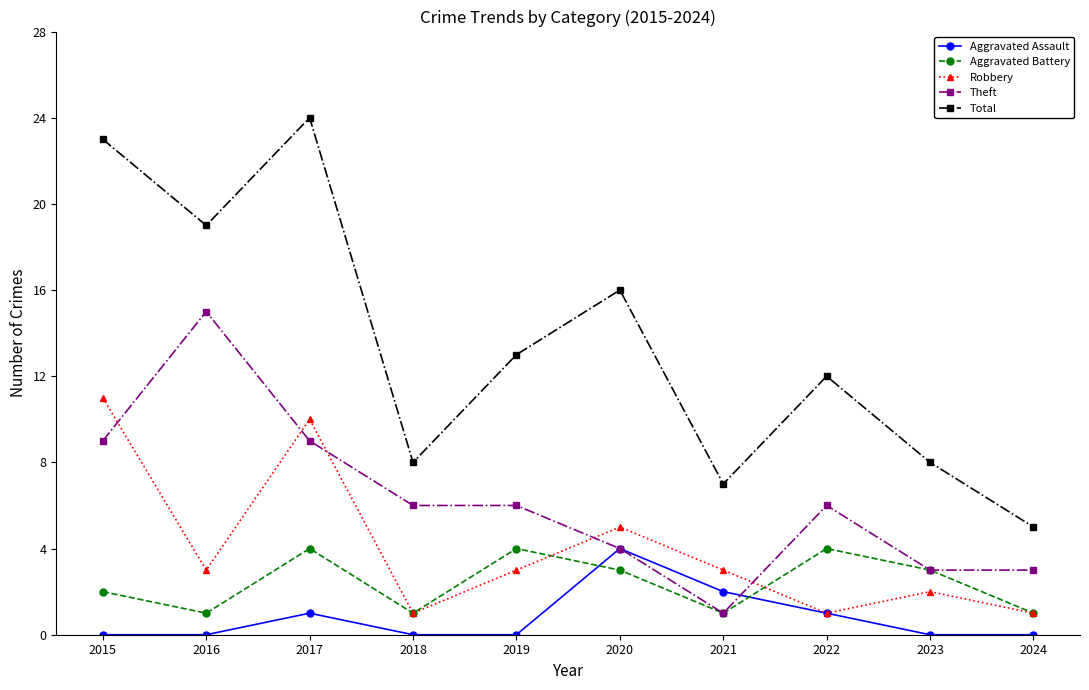

Reading left to right, extract all data points from this chart.

Aggravated Assault: 2015=0	2016=0	2017=1	2018=0	2019=0	2020=4	2021=2	2022=1	2023=0	2024=0
Aggravated Battery: 2015=2	2016=1	2017=4	2018=1	2019=4	2020=3	2021=1	2022=4	2023=3	2024=1
Robbery: 2015=11	2016=3	2017=10	2018=1	2019=3	2020=5	2021=3	2022=1	2023=2	2024=1
Theft: 2015=9	2016=15	2017=9	2018=6	2019=6	2020=4	2021=1	2022=6	2023=3	2024=3
Total: 2015=23	2016=19	2017=24	2018=8	2019=13	2020=16	2021=7	2022=12	2023=8	2024=5